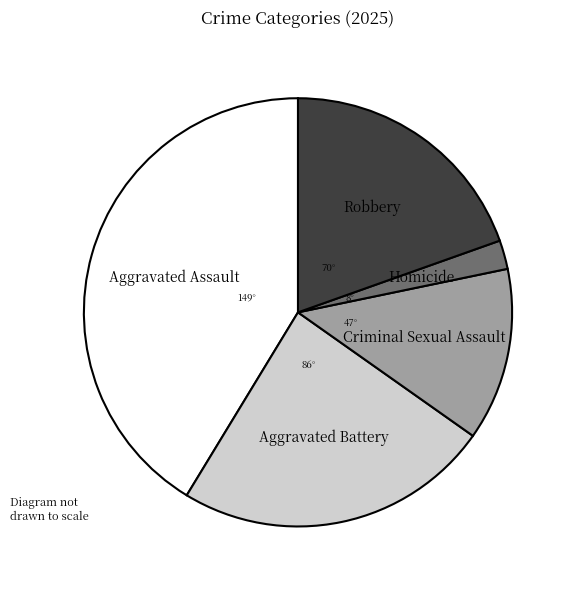

Is there any slice that represents more than half of the pie?

No